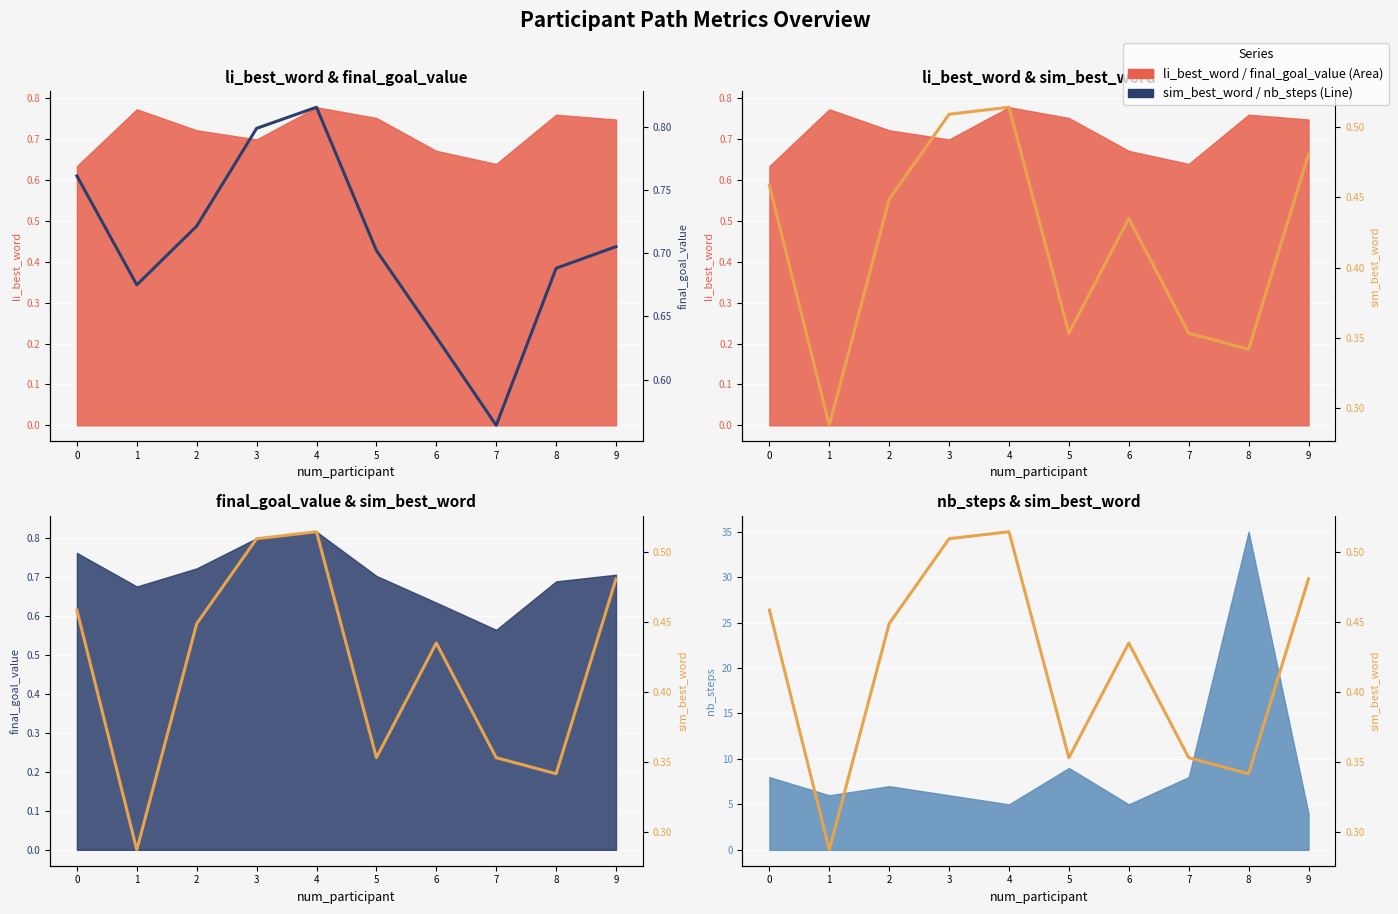

Rank the categories by final_goal_value value from lowest to highest.

7, 6, 1, 8, 5, 9, 2, 0, 3, 4